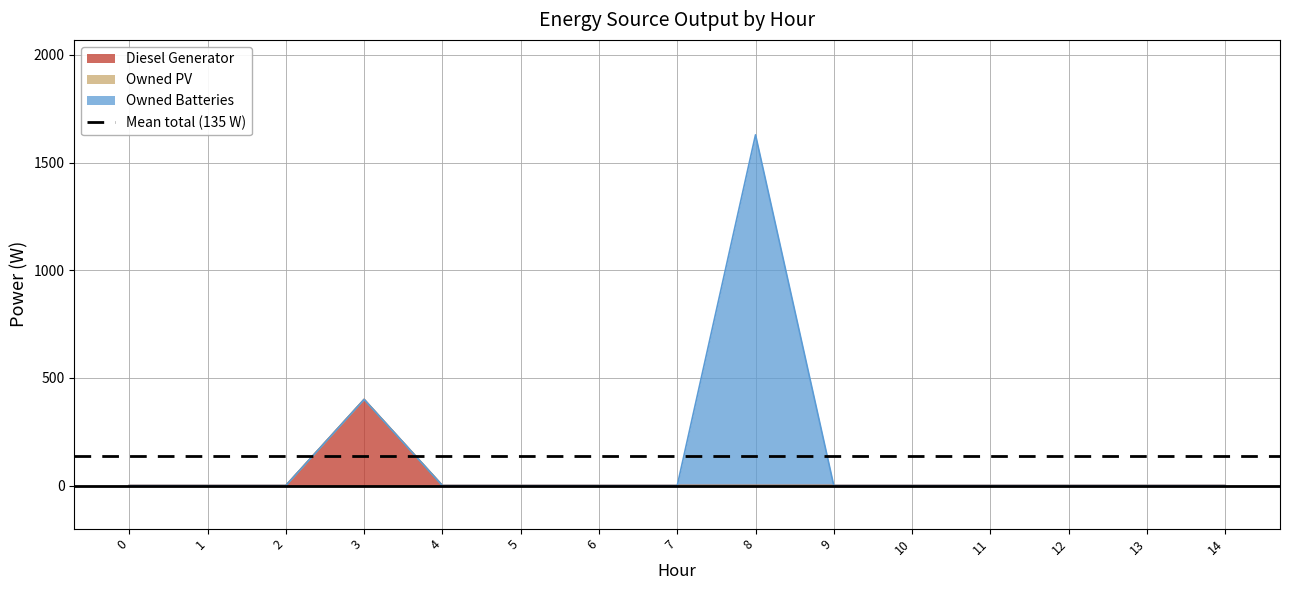

Which has a higher value, 8 or 12?

8